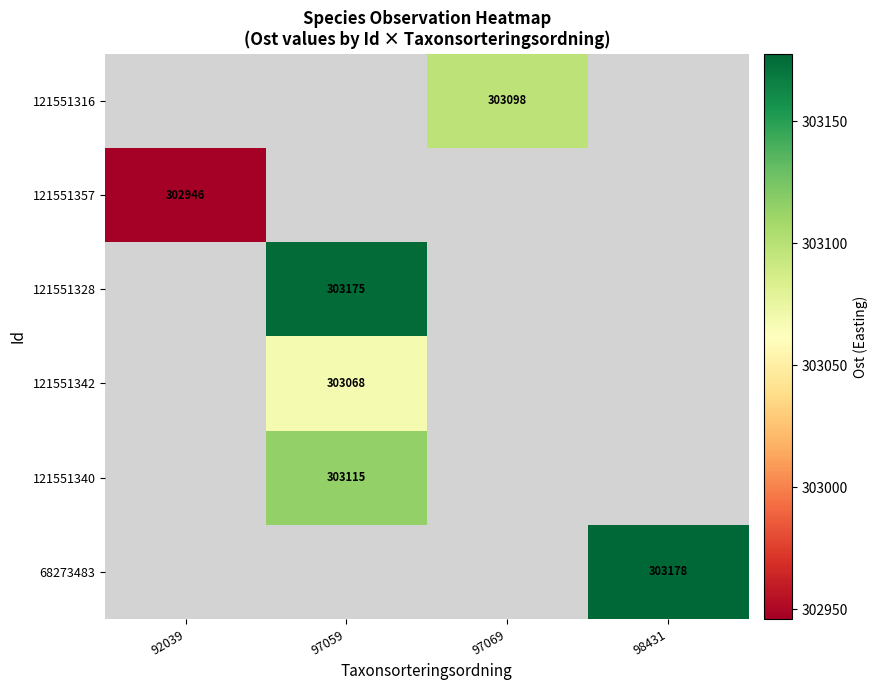

How many values in 121551342 are above zero?

1